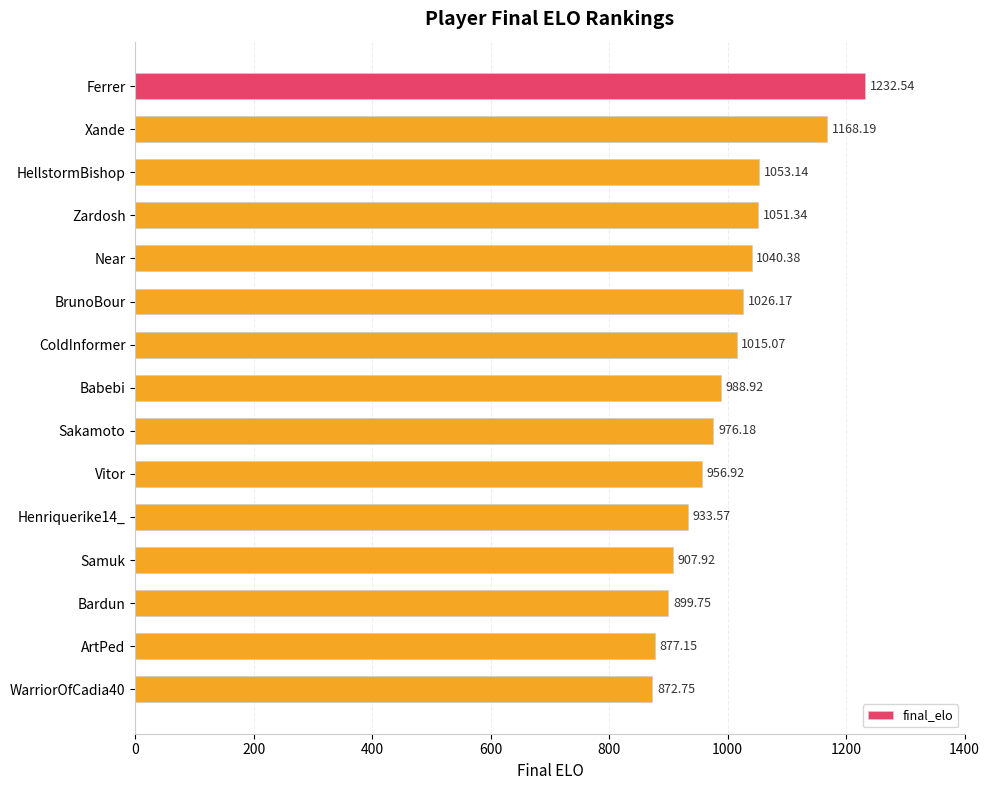

List the labels in order of value, largest first.

Ferrer, Xande, HellstormBishop, Zardosh, Near, BrunoBour, ColdInformer, Babebi, Sakamoto, Vitor, Henriquerike14_, Samuk, Bardun, ArtPed, WarriorOfCadia40